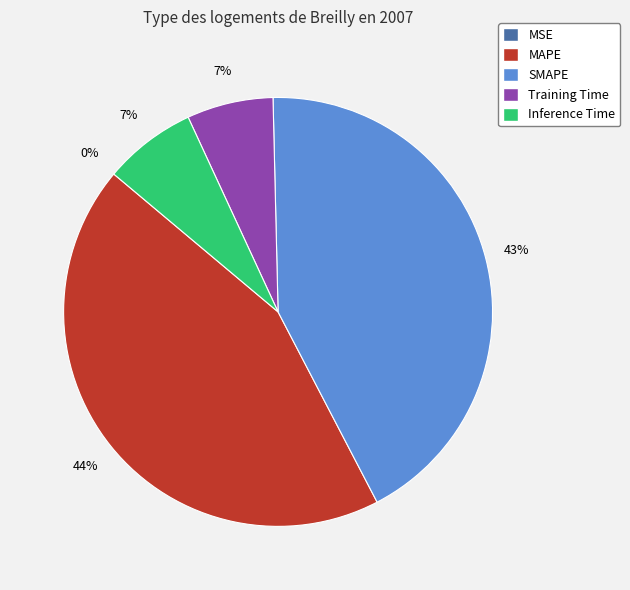

Does Training Time account for over 50% of the chart?

No